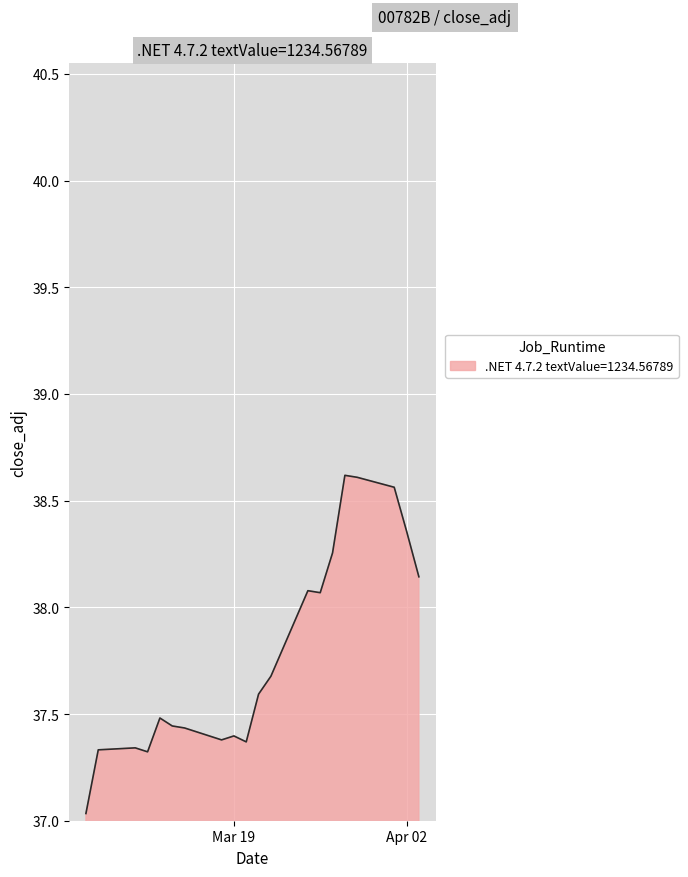

How many lines are shown in the chart?

1